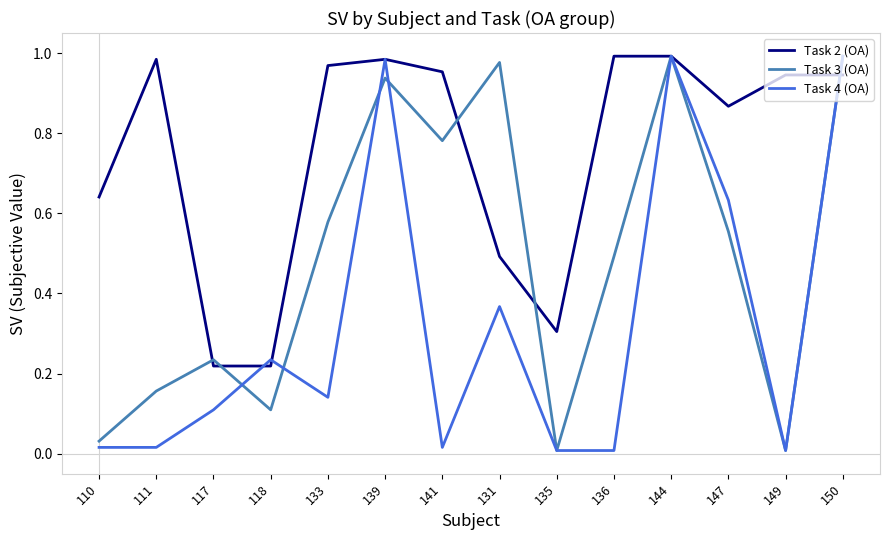

Count the number of data series in this chart.

3